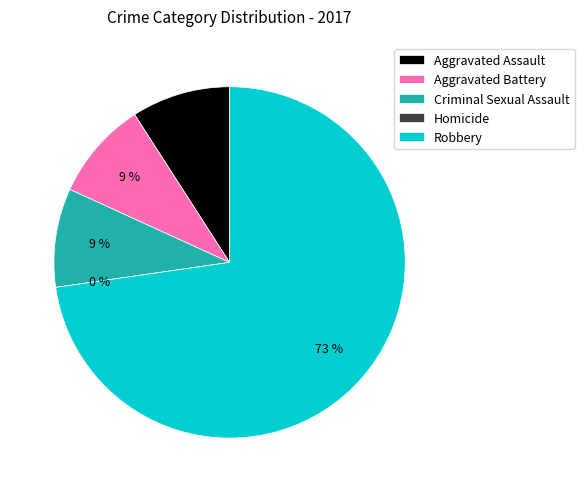

To the nearest percent, what percentage of the pie is Aggravated Battery?

9%